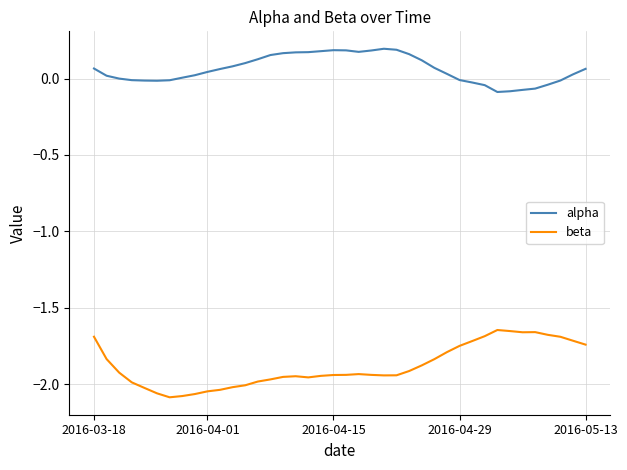

True or false: beta and alpha cross at least once.

False